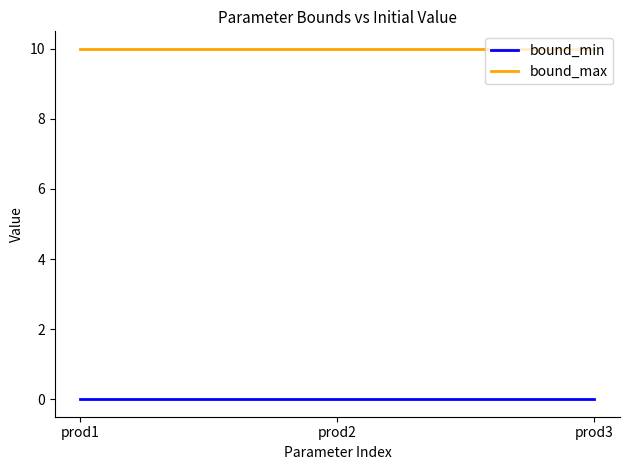

Which series has the largest total across all categories?

bound_max